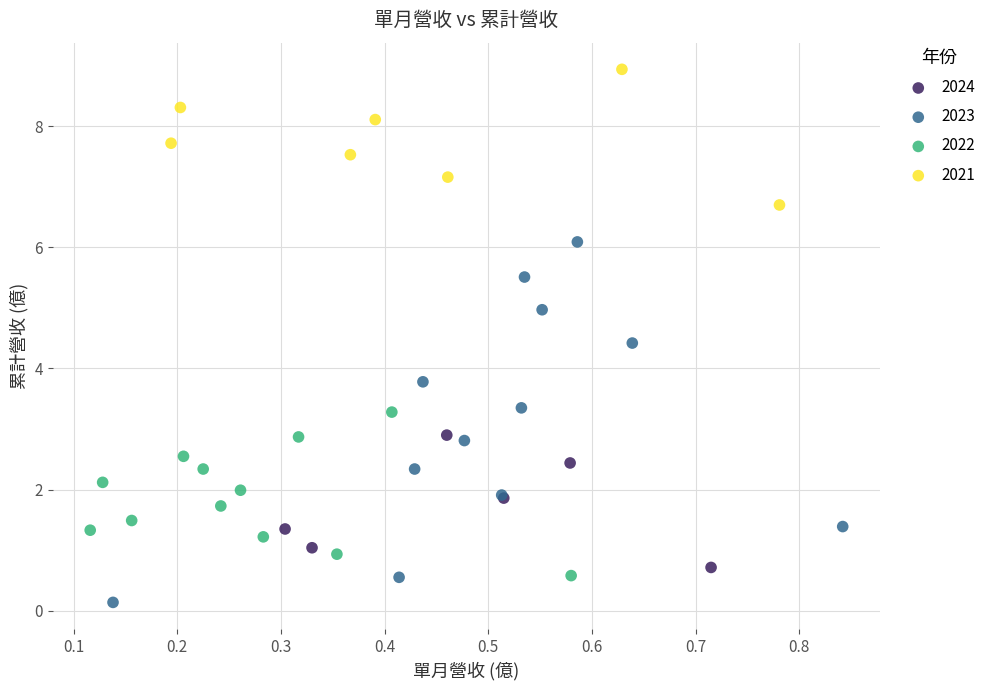

Which series reaches the minimum Y coordinate?

2023